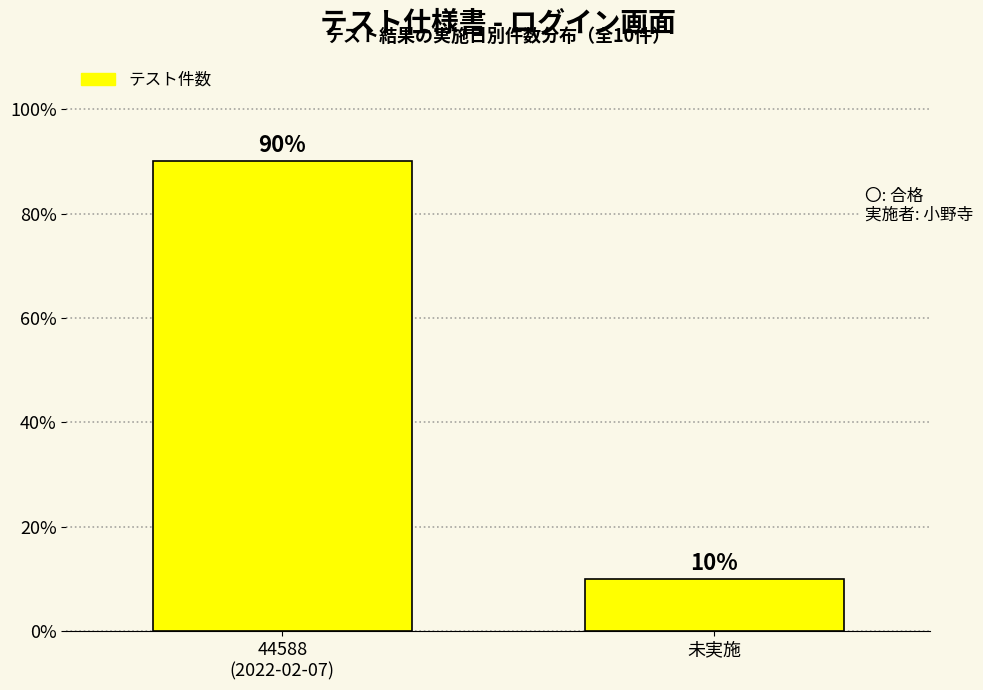

Reading left to right, list all the values displayed in this chart.

90	10